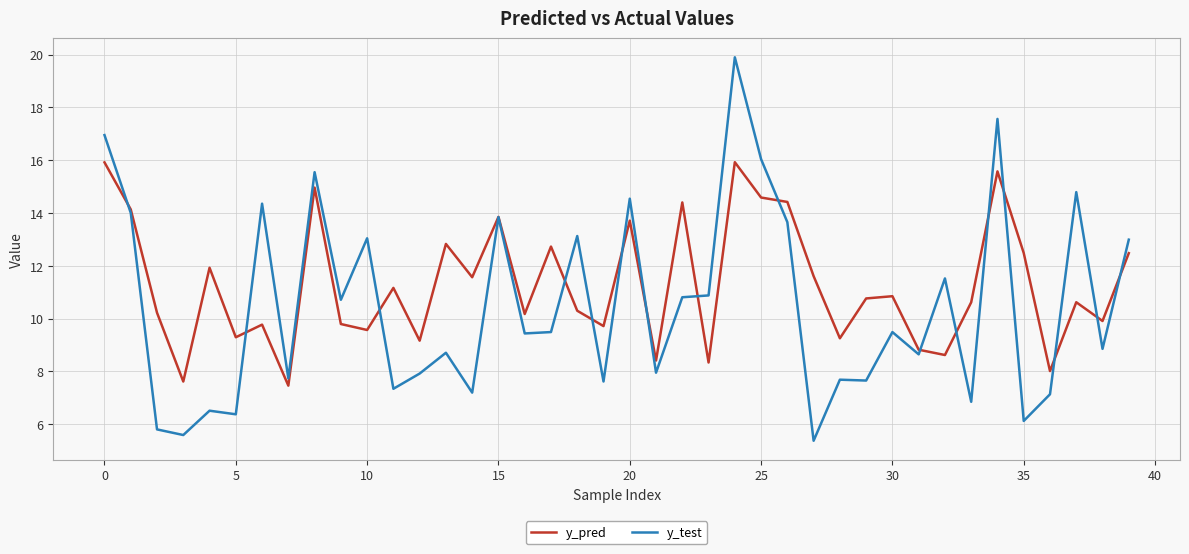

List the series in order of their peak value, highest first.

y_test, y_pred